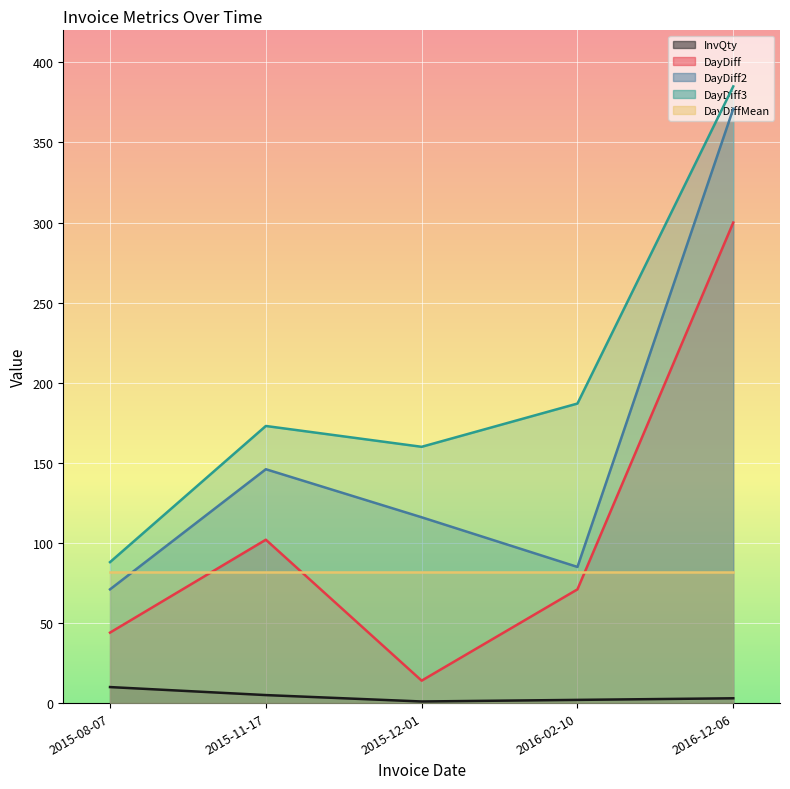

Is the value of DayDiff at 2016-02-10 greater than the value of InvQty at 2015-08-07?

Yes